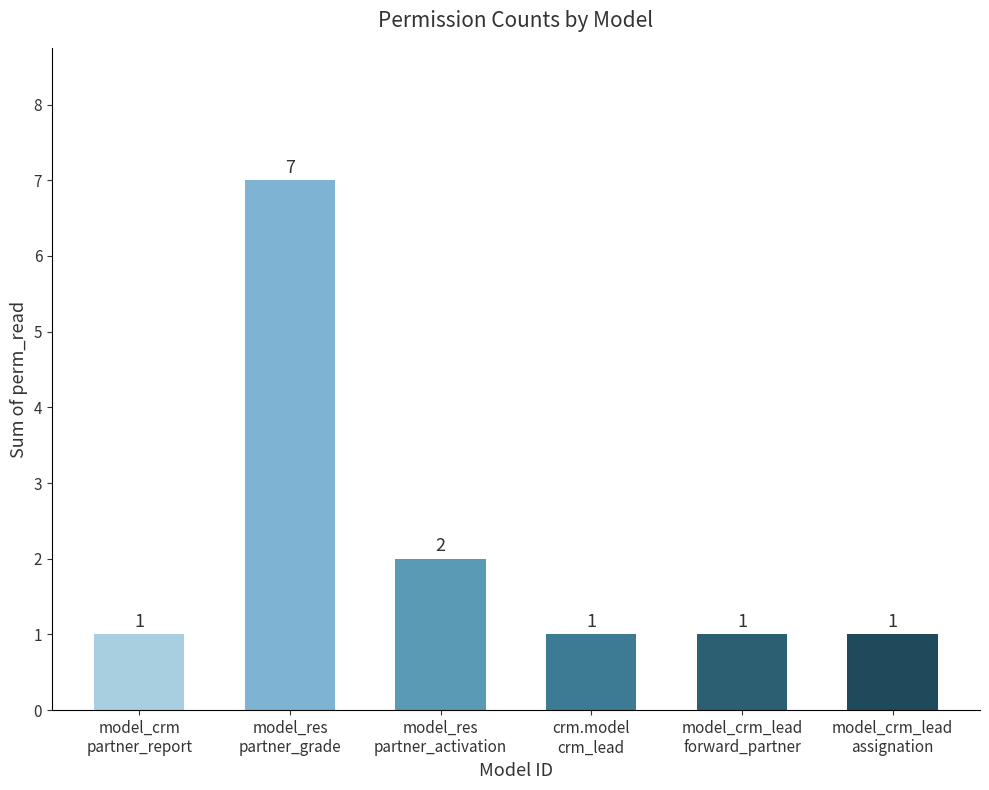

What is the greatest value displayed?

7